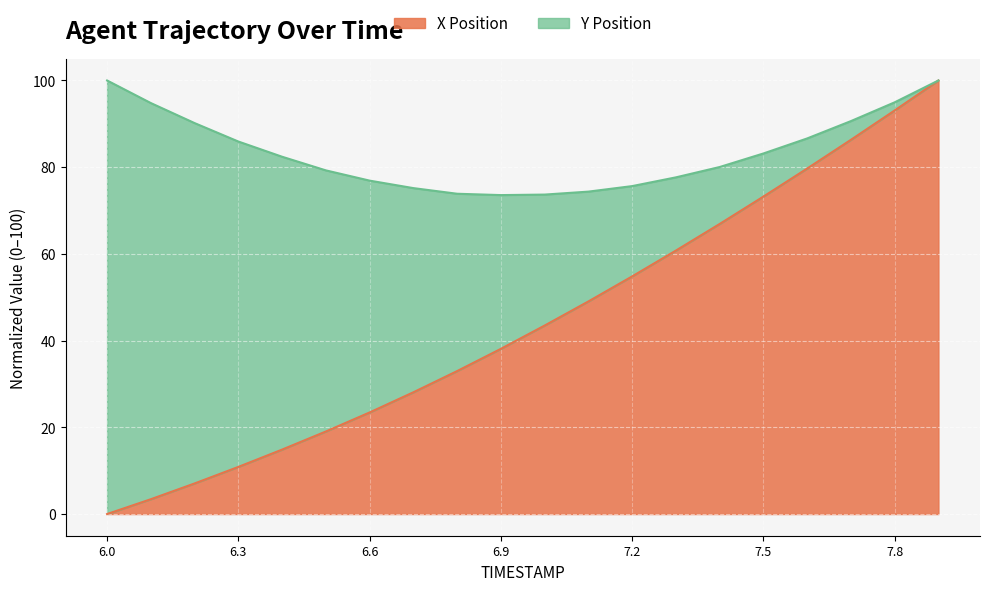

Which category has the highest value across all series?

7.9